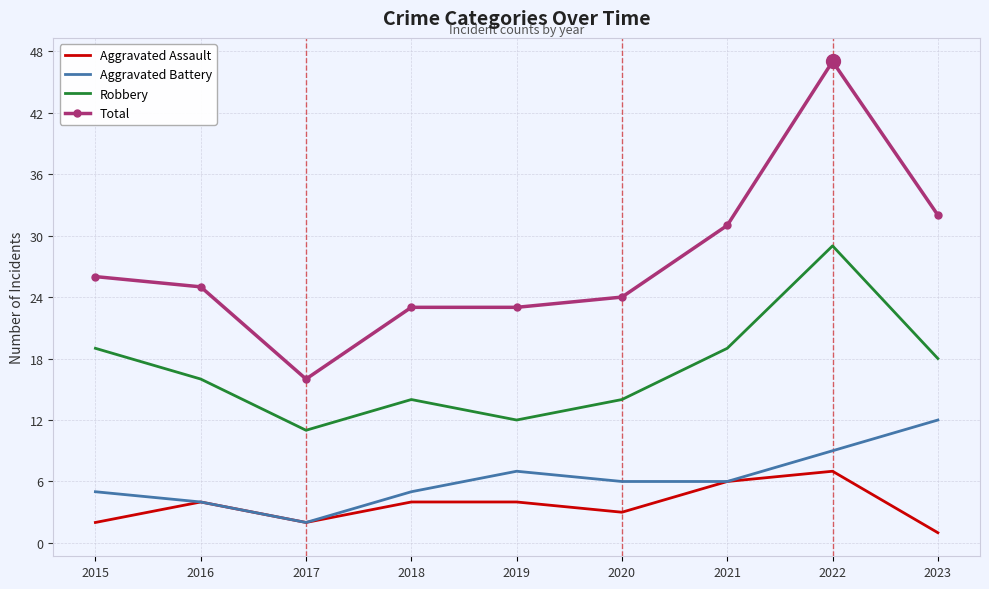

Is it true that Total equals 23 at 2019?

True